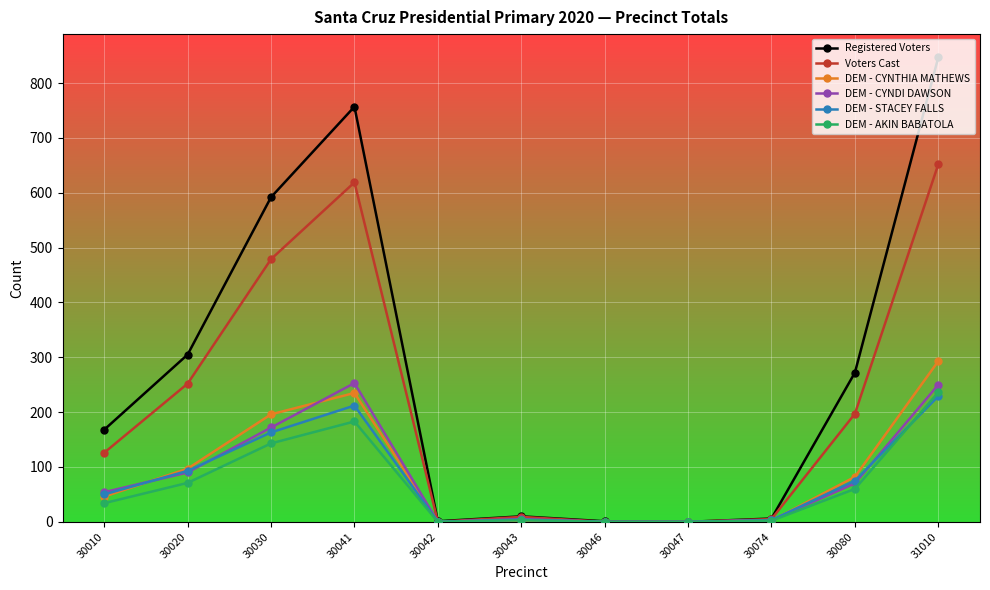

What is the maximum value for DEM - STACEY FALLS?

229